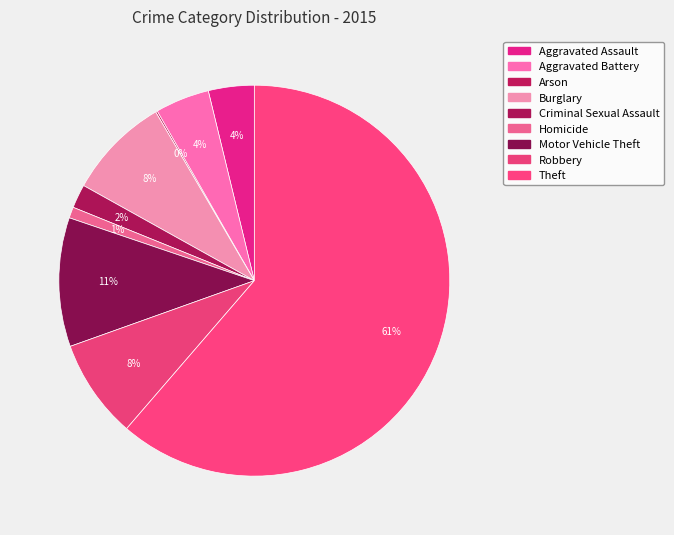

Is it true that Arson is 1% of the pie?

False